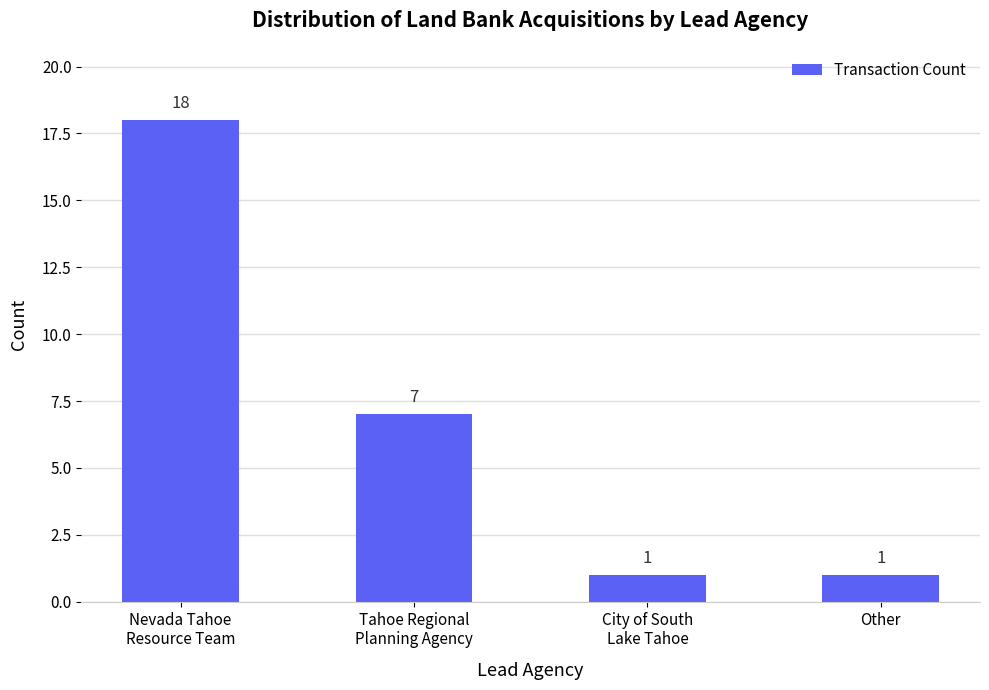

What is the difference between the values at Tahoe Regional
Planning Agency and City of South
Lake Tahoe?

6